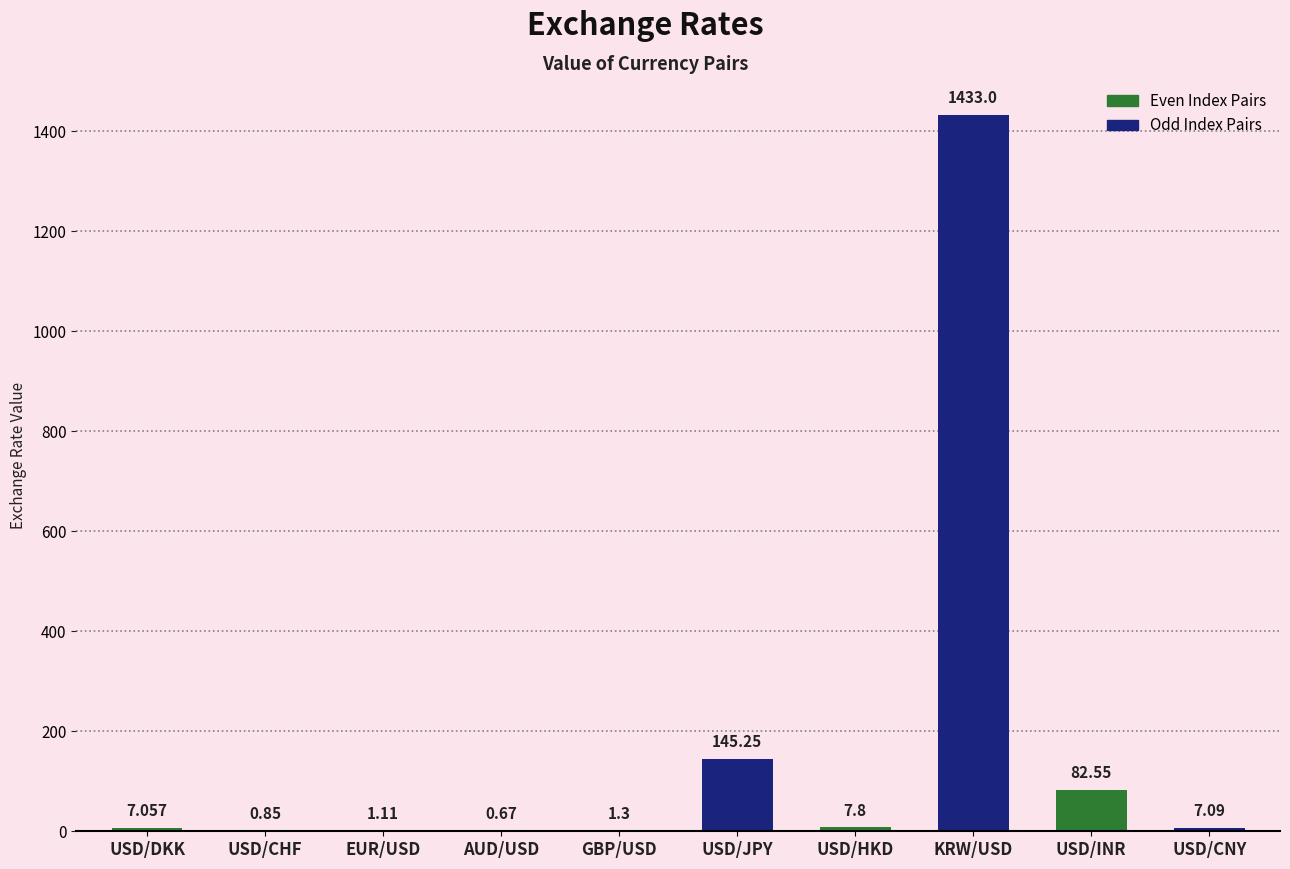

What is the change in value from AUD/USD to USD/INR?

+81.9